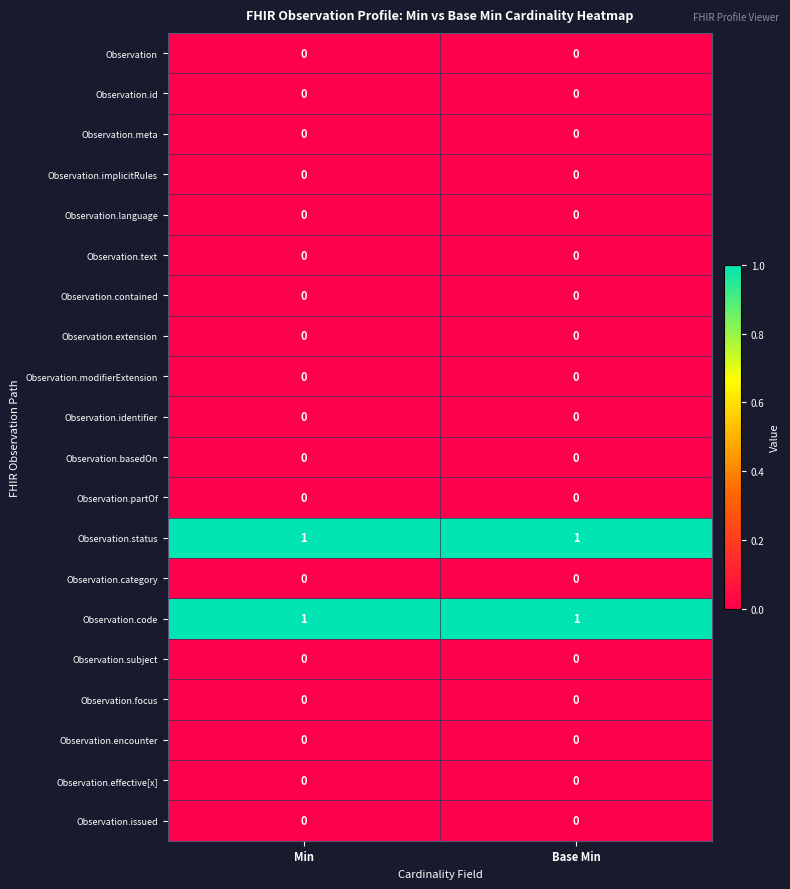

The Observation.text series shows 0 at Base Min. True or false?

True